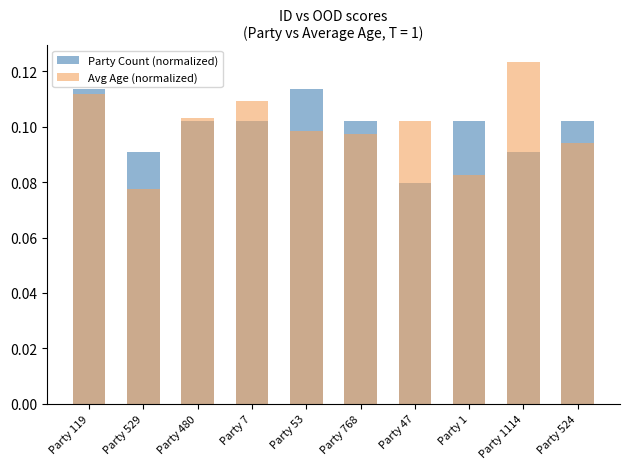

Rank the categories by Party Count (normalized) value from lowest to highest.

Party 47, Party 529, Party 1114, Party 480, Party 7, Party 768, Party 1, Party 524, Party 119, Party 53